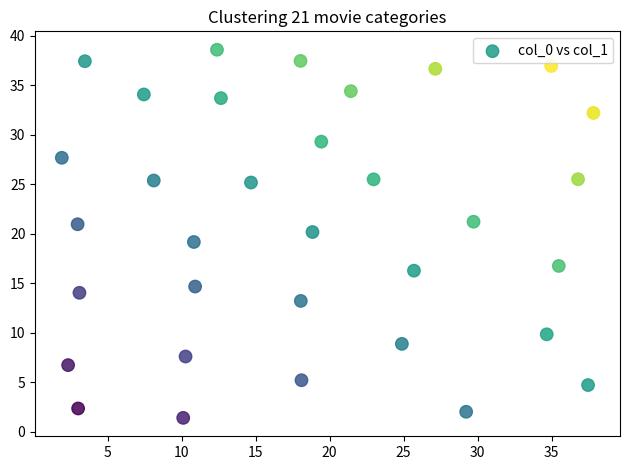

What is the range of Y values (max minus min)?

37.2